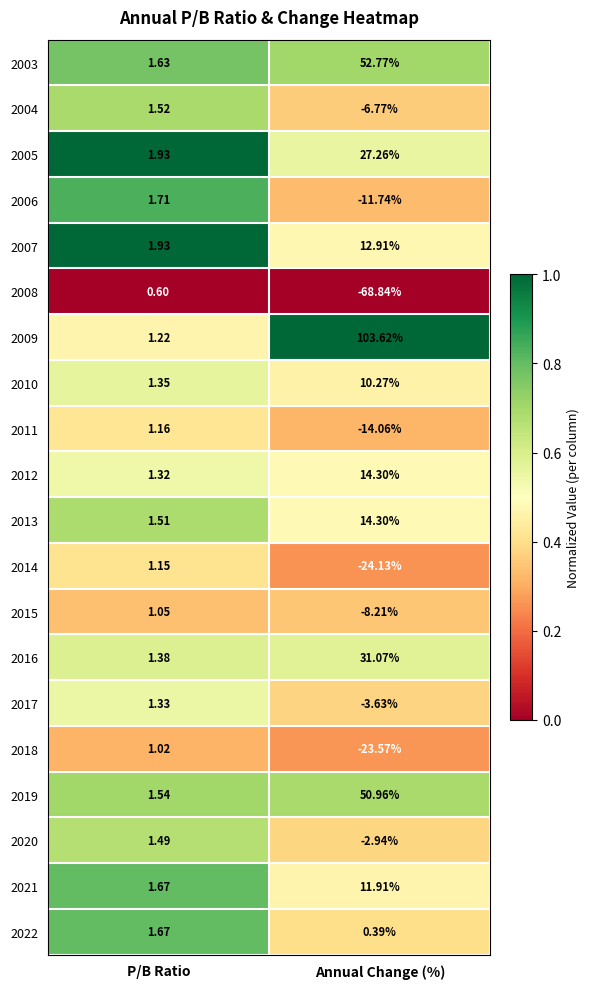

List the labels in order of 2017 value, largest first.

P/B Ratio, Annual Change (%)